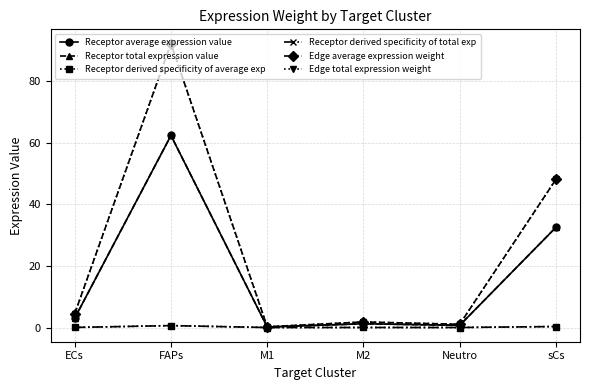

True or false: Edge average expression weight and Receptor total expression value intersect in this chart.

False